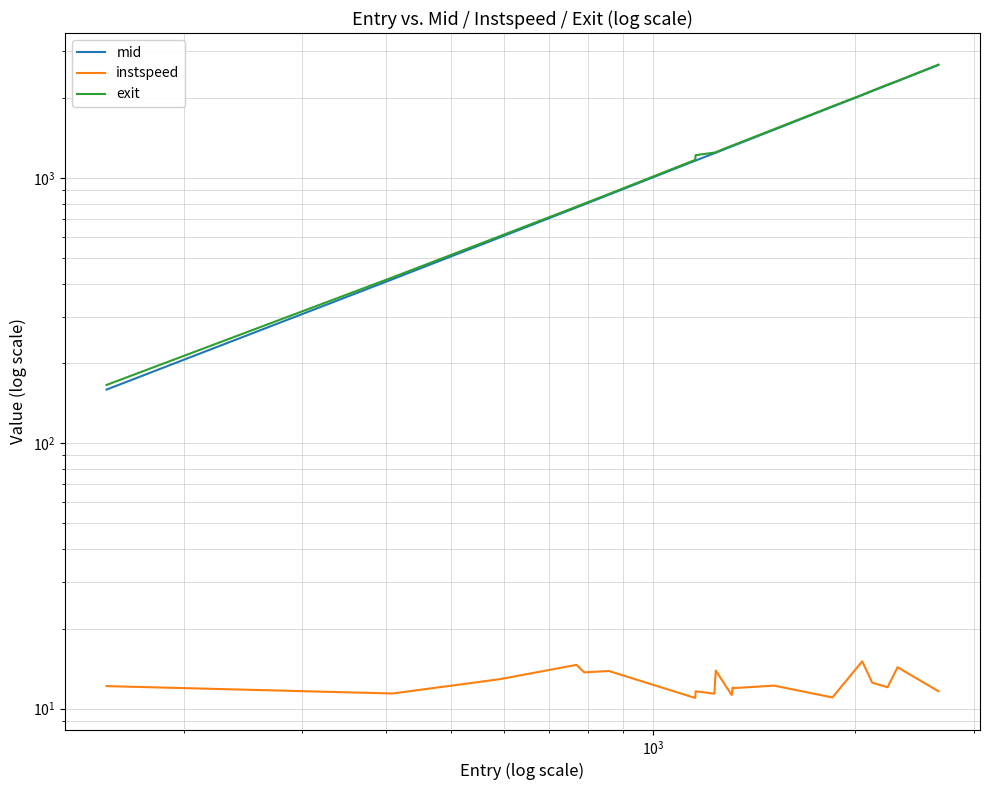

In instspeed, how many points are higher than both neighbors (excluding endpoints)?

8